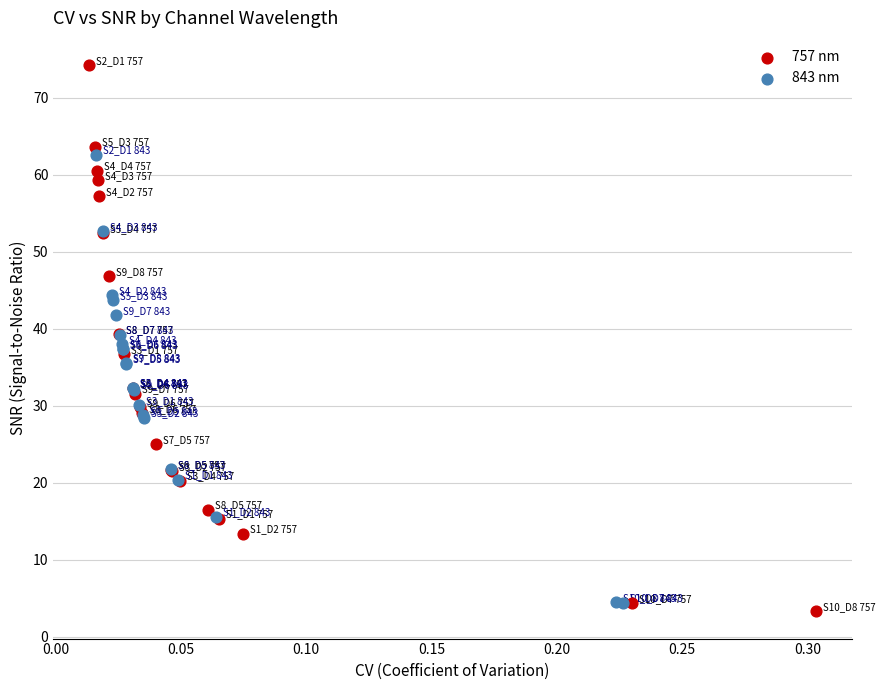

What are all the series names shown in the legend?

757 nm, 843 nm